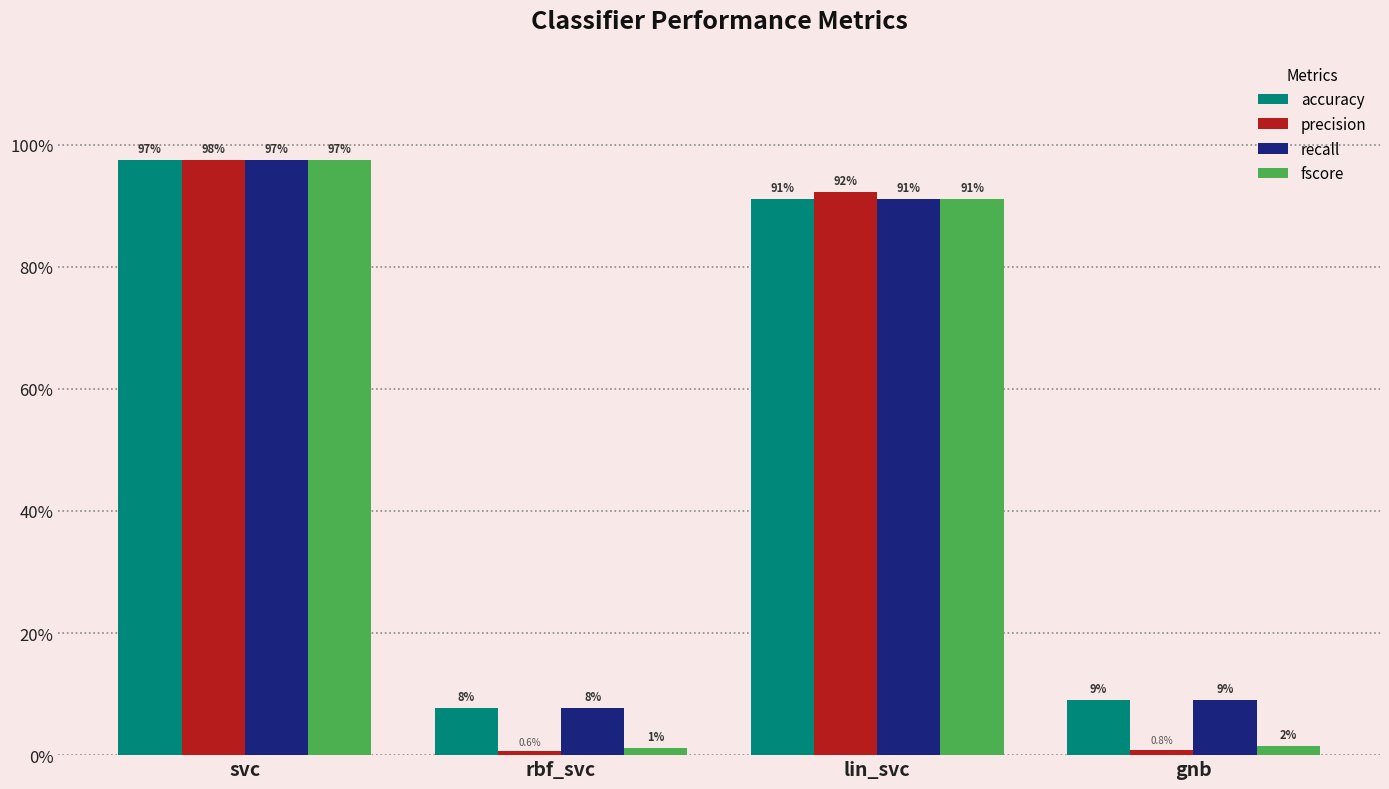

At svc, list the series in order from largest to smallest.

precision, fscore, accuracy, recall